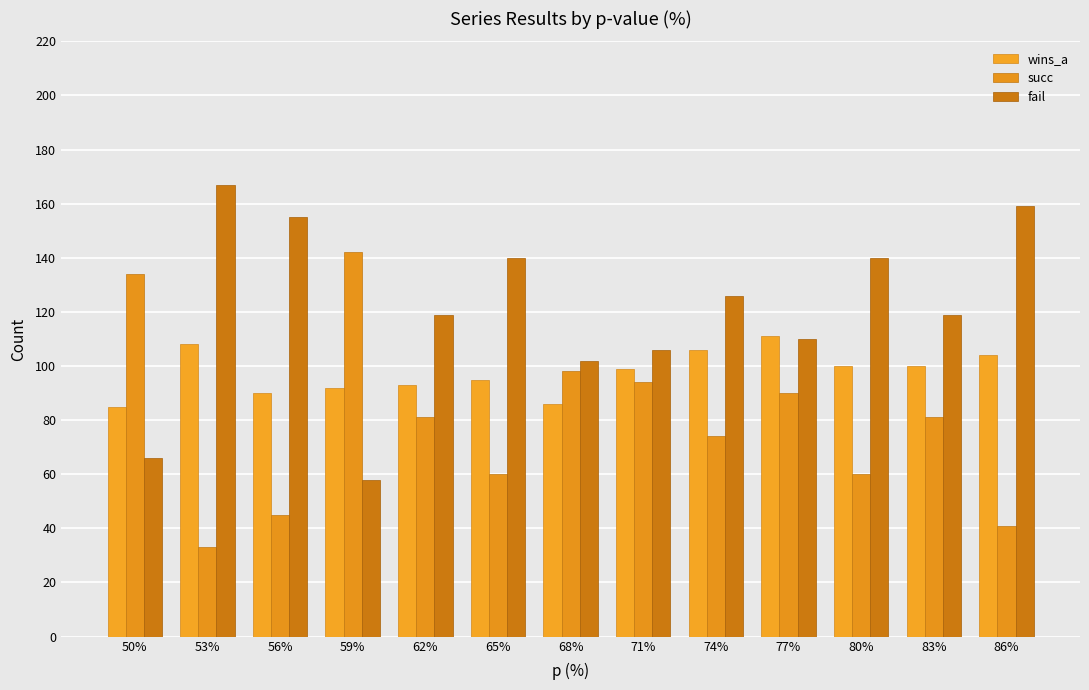

How many bars are there in total?

39